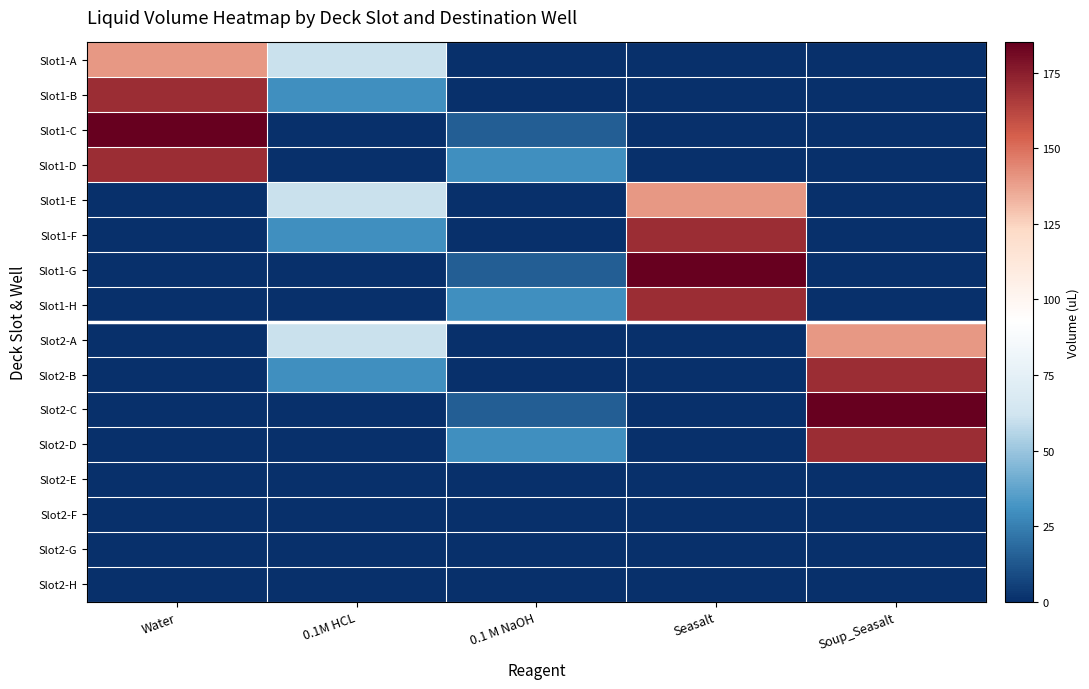

At which category is the sum across all series the highest?

Water